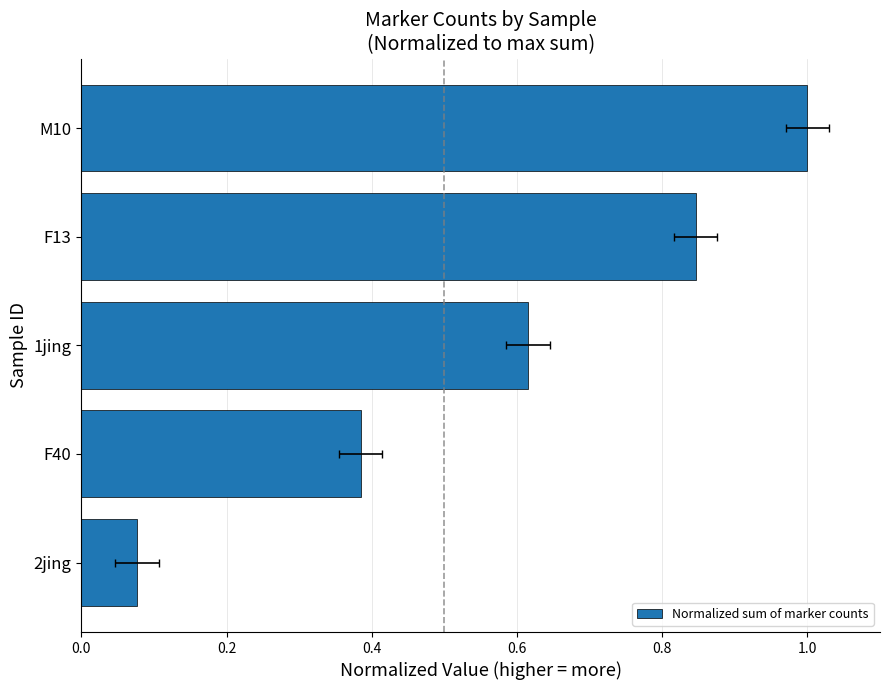

Are the bars grouped side by side (vs. stacked)?

No